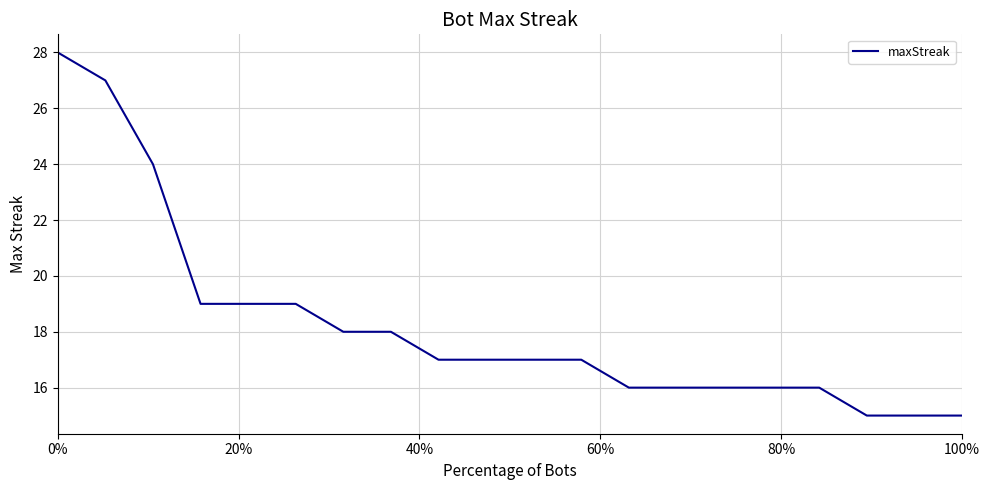

What is the greatest value displayed?

28